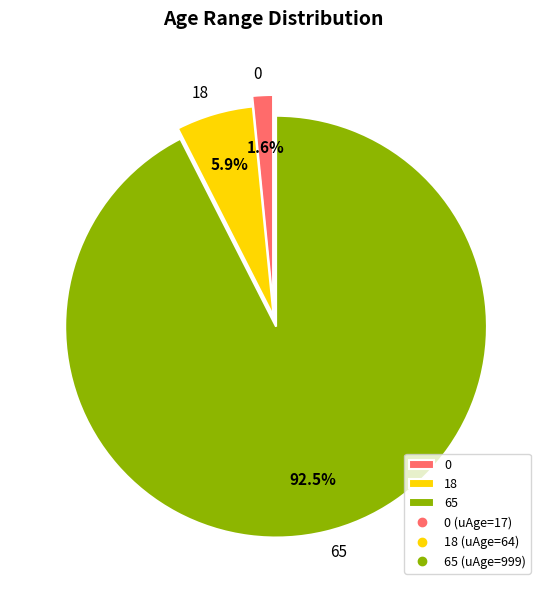

Combined, do 0 and 18 account for over 50%?

No